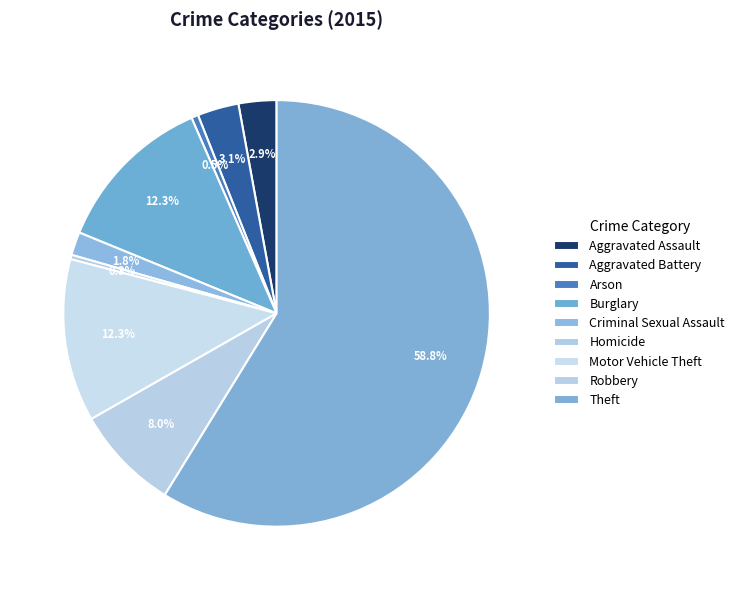

To the nearest percent, what portion does Aggravated Assault represent?

3%